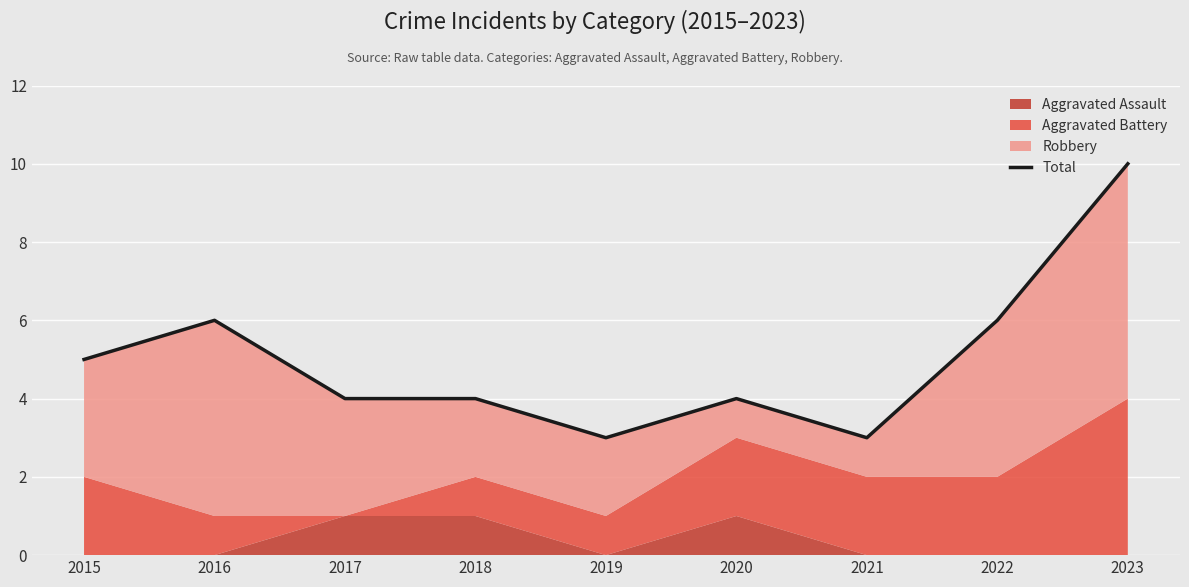

Is it true that the value at 2015 is 5?

True